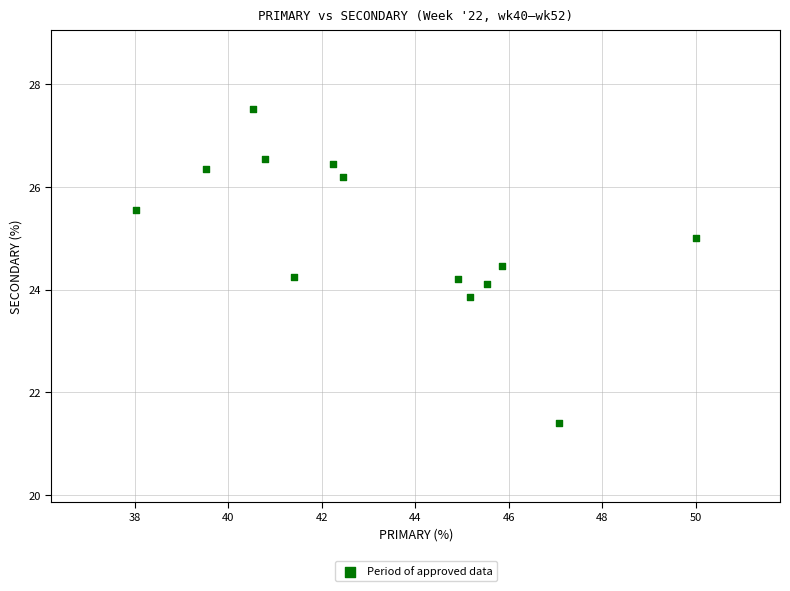

What is the range of Y values (max minus min)?

6.1